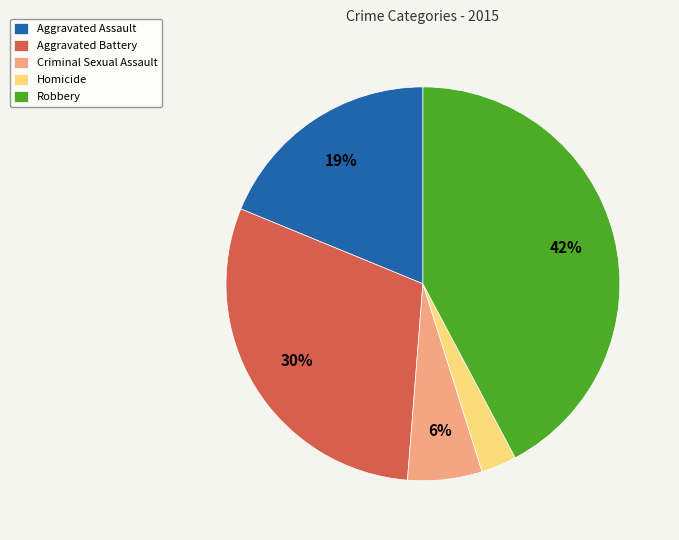

To the nearest percent, what is the difference between the largest and smallest slice percentages?

39%